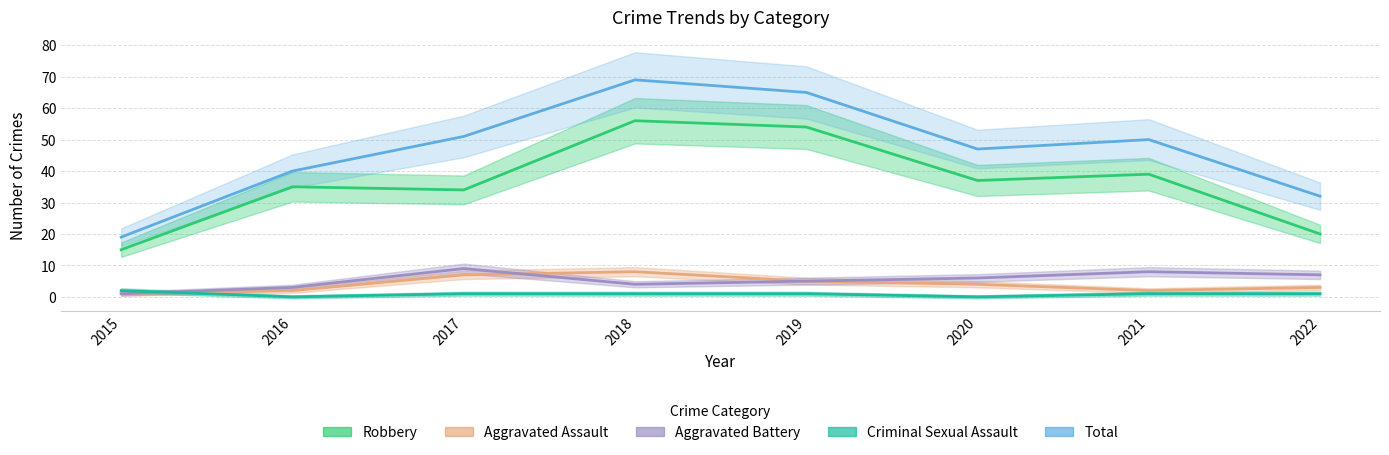

Between 2021 and 2022, which series saw the biggest shift?

Robbery